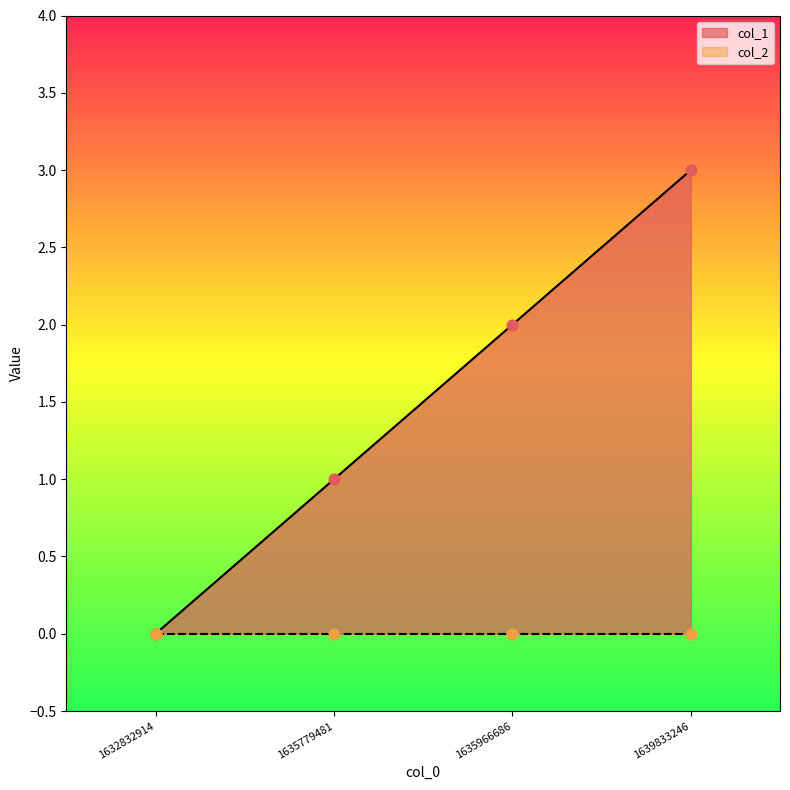

Approximately how many times larger is the value at 1635966686 compared to 1635779481?

2.0